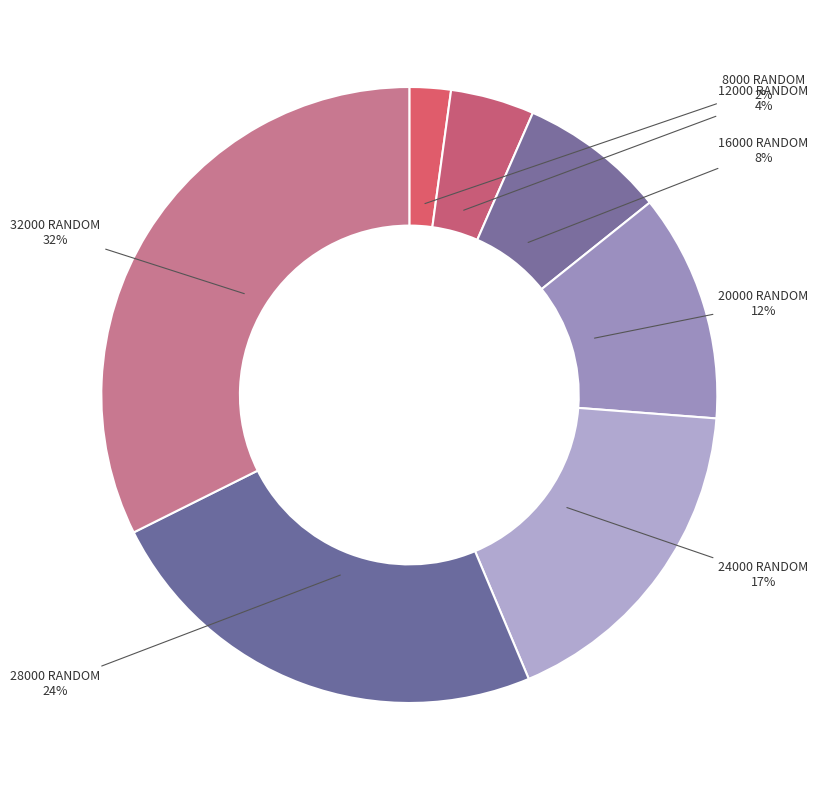

How many slices are in this pie chart?

7